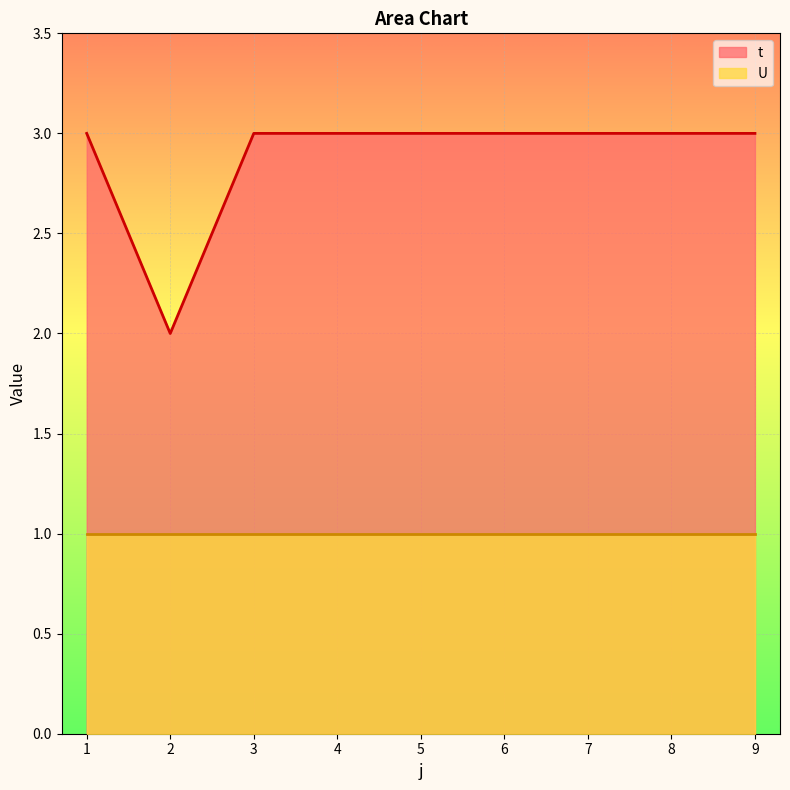

True or false: t has a value of 1 at 4.

False